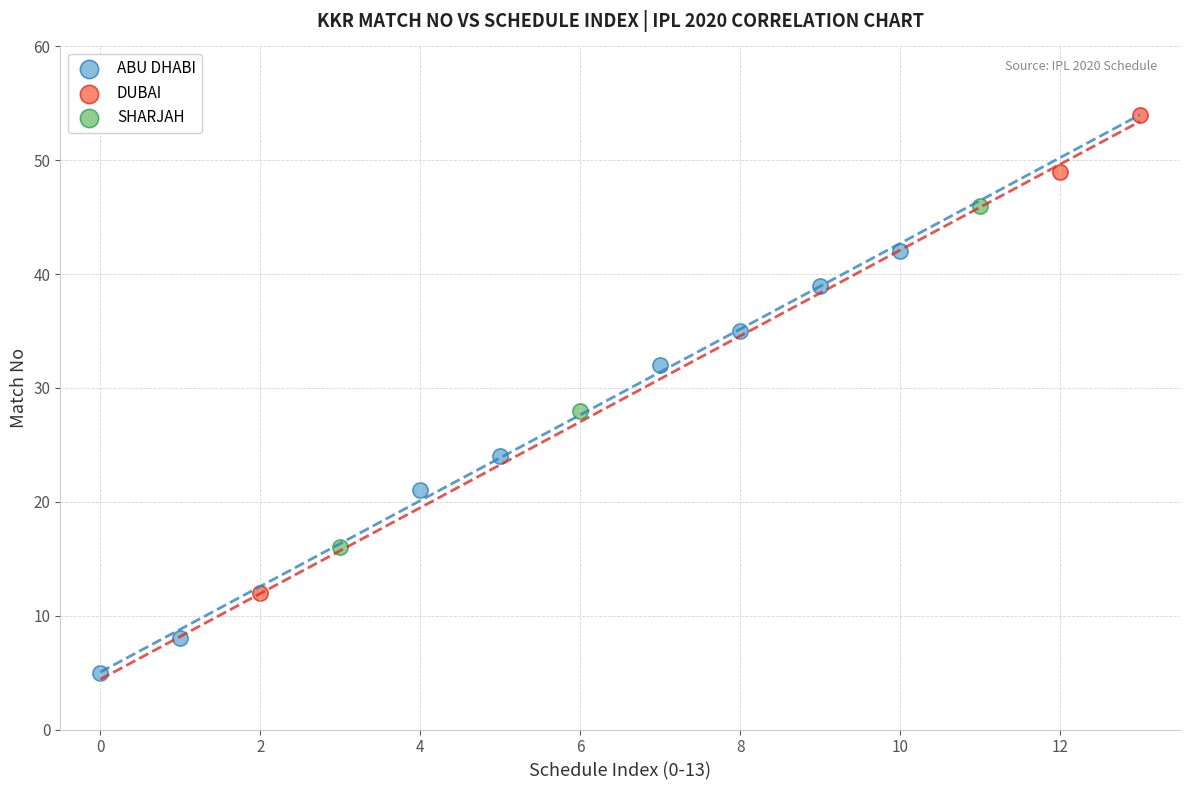

Which series has the widest spread of Y values?

DUBAI